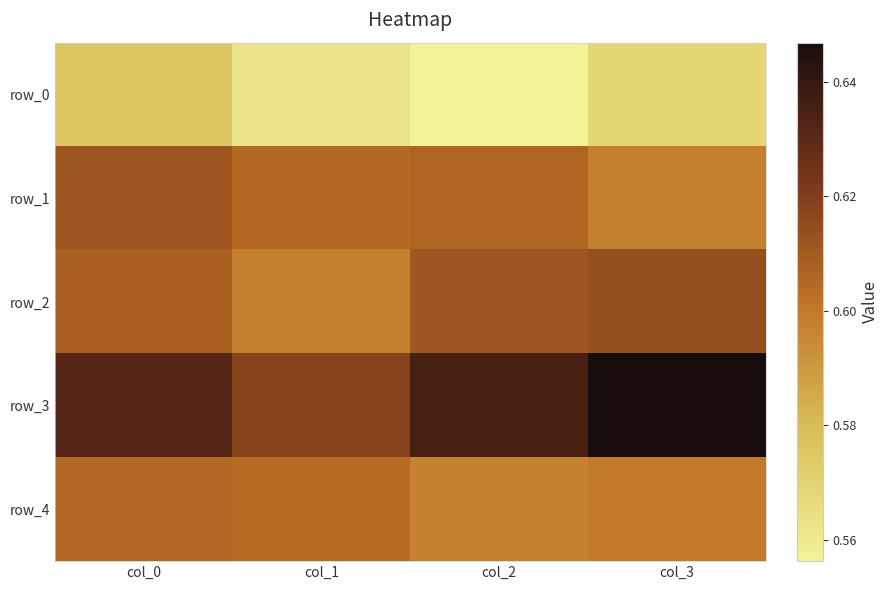

Which series has the widest spread of values?

row_3